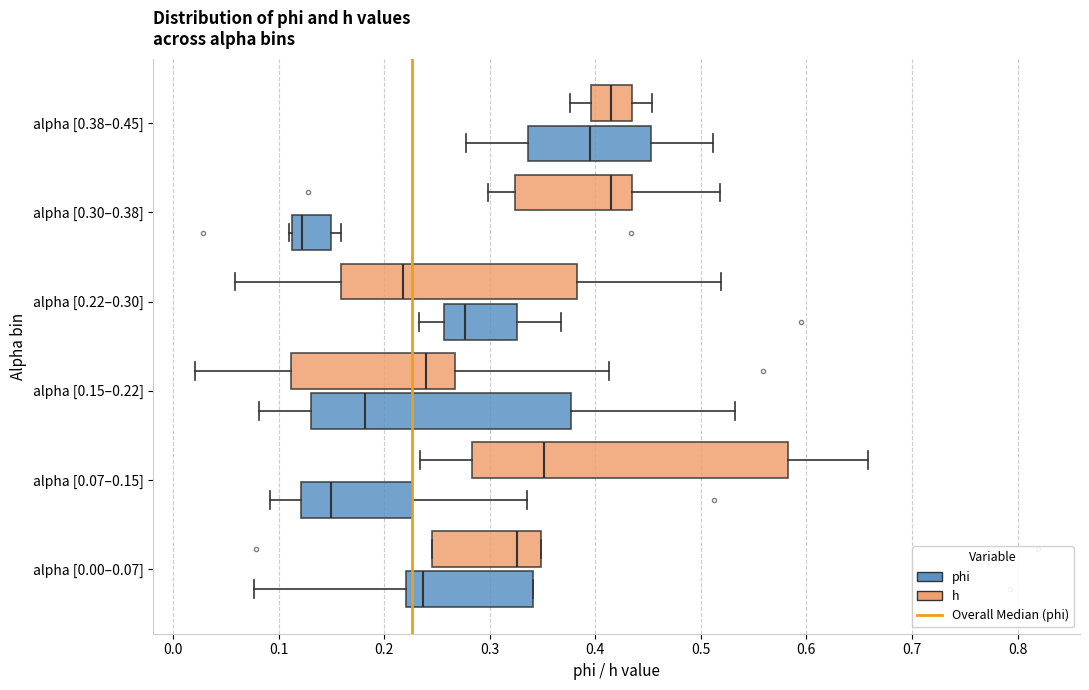

Reading bottom to top, read every box against the x-axis: the position of its median line, the range the box covers, and the ends of its whiskers. The values are not printed on the chart, so give them approximately, as read against the axis.

alpha [0.00–0.07] (phi): median 0.24, box 0.22 to 0.34, whiskers 0.08 to 0.34
alpha [0.00–0.07] (h): median 0.33, box 0.25 to 0.35, whiskers 0.25 to 0.35
alpha [0.07–0.15] (phi): median 0.15, box 0.12 to 0.23, whiskers 0.09 to 0.34
alpha [0.07–0.15] (h): median 0.35, box 0.28 to 0.58, whiskers 0.23 to 0.66
alpha [0.15–0.22] (phi): median 0.18, box 0.13 to 0.38, whiskers 0.08 to 0.53
alpha [0.15–0.22] (h): median 0.24, box 0.11 to 0.27, whiskers 0.02 to 0.41
alpha [0.22–0.30] (phi): median 0.28, box 0.26 to 0.33, whiskers 0.23 to 0.37
alpha [0.22–0.30] (h): median 0.22, box 0.16 to 0.38, whiskers 0.06 to 0.52
alpha [0.30–0.38] (phi): median 0.12, box 0.11 to 0.15, whiskers 0.11 to 0.16
alpha [0.30–0.38] (h): median 0.41, box 0.32 to 0.43, whiskers 0.30 to 0.52
alpha [0.38–0.45] (phi): median 0.39, box 0.34 to 0.45, whiskers 0.28 to 0.51
alpha [0.38–0.45] (h): median 0.42, box 0.40 to 0.43, whiskers 0.38 to 0.45